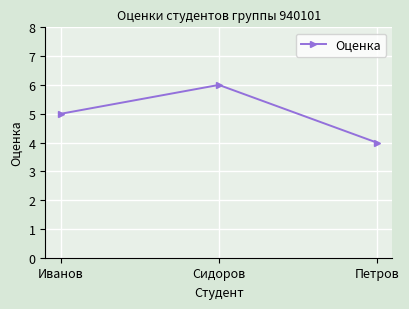

Which has a higher value, Петров or Иванов?

Иванов